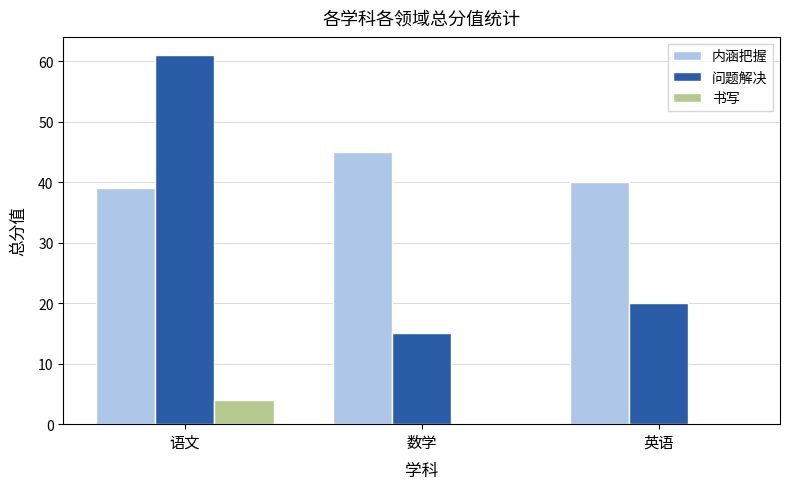

At which label is 问题解决 closest to 38?

英语